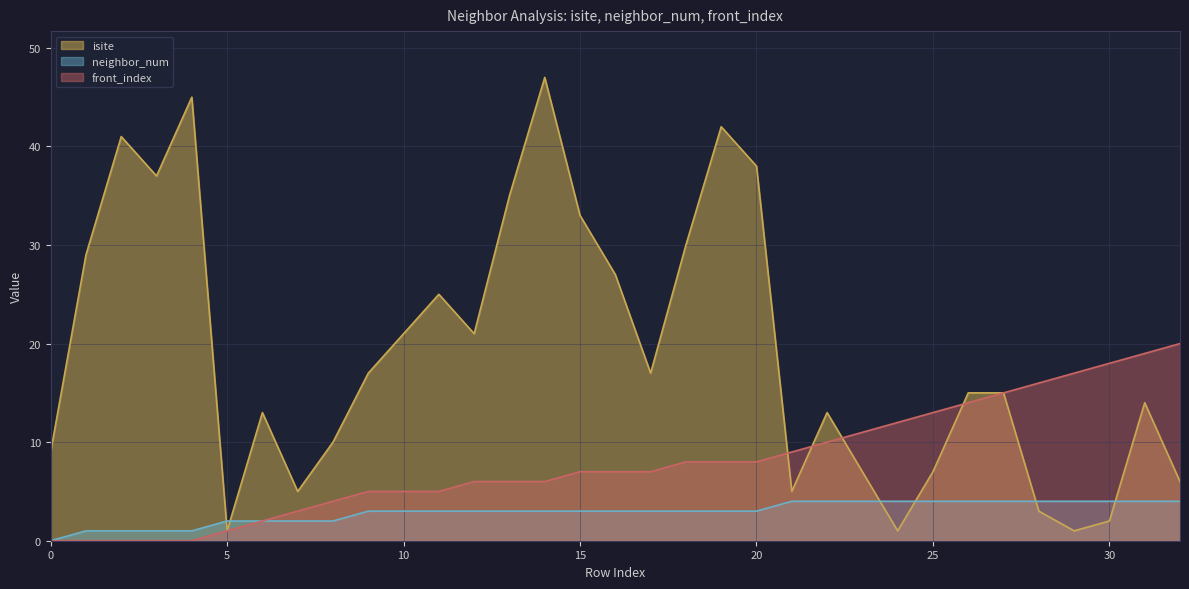

After their last crossing, which series has the higher values: isite or neighbor_num?

isite